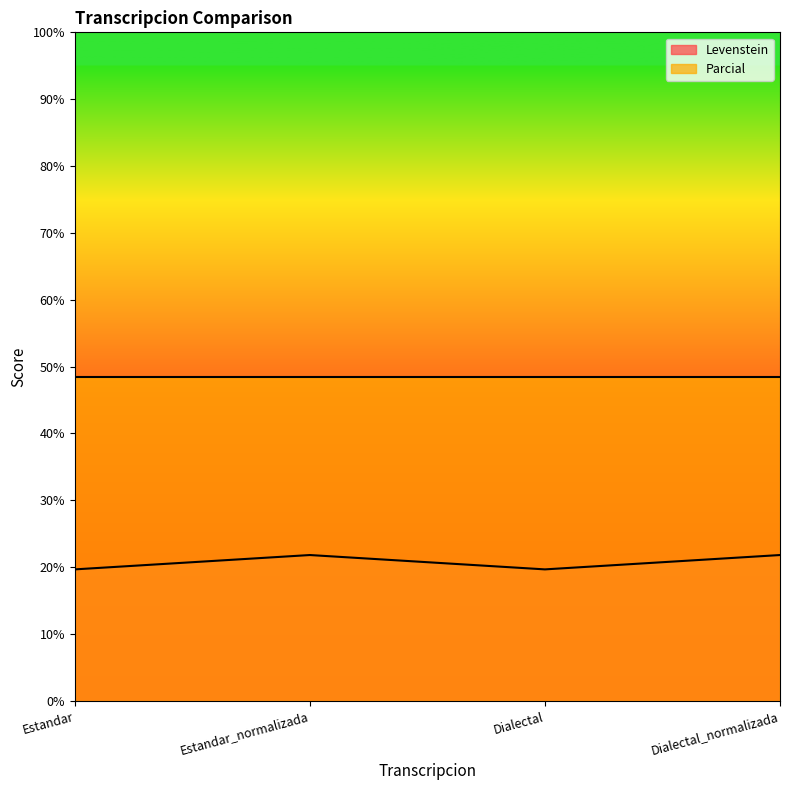

How many values are between 19 and 21?

2